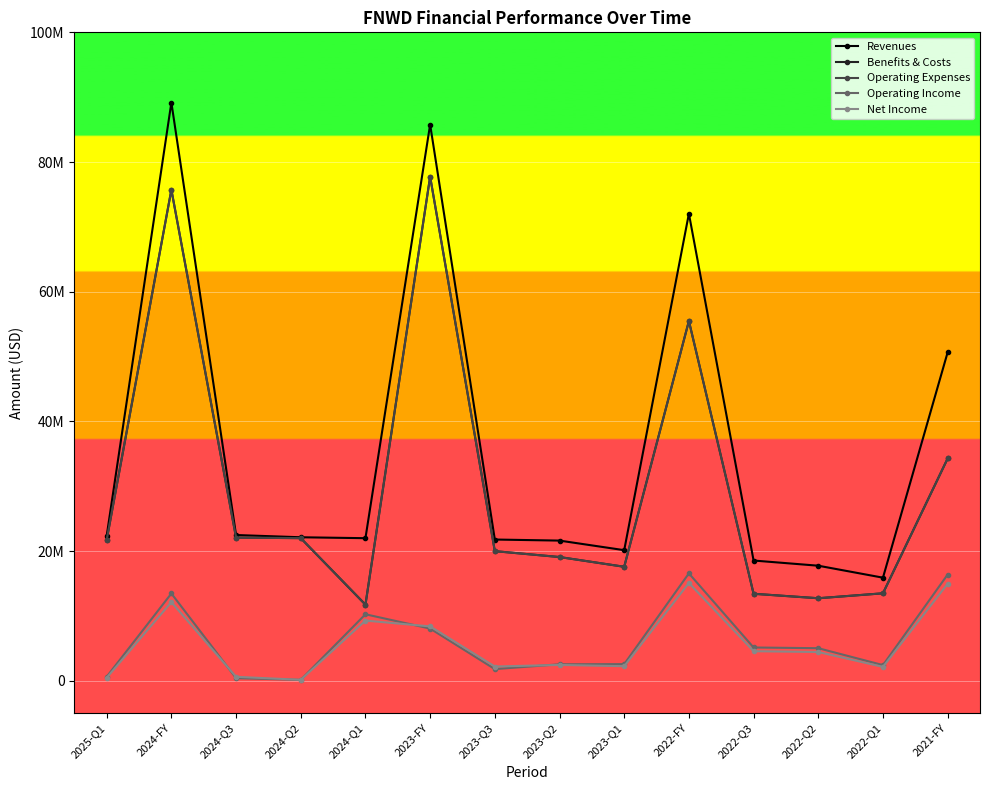

True or false: Operating Income has a value of 16558000 at 2022-FY.

True